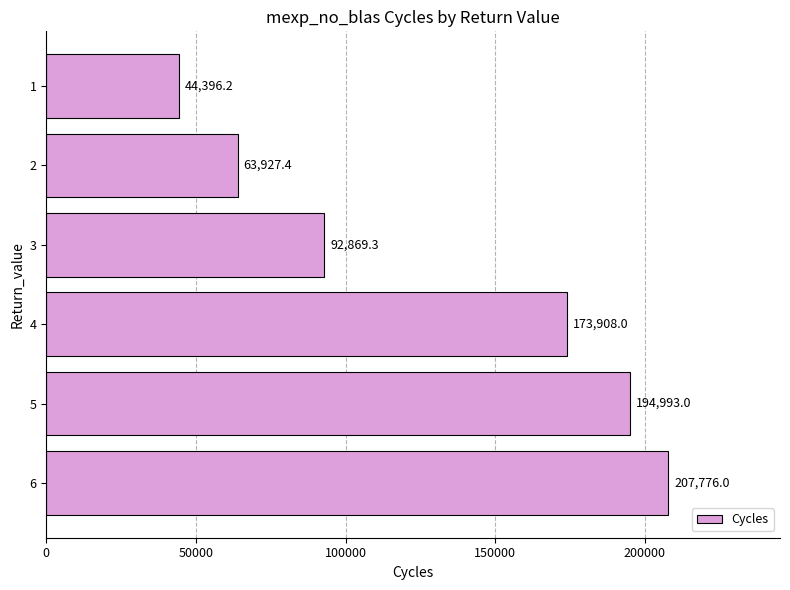

Approximately how many times larger is the value at 5 compared to 2?

3.1